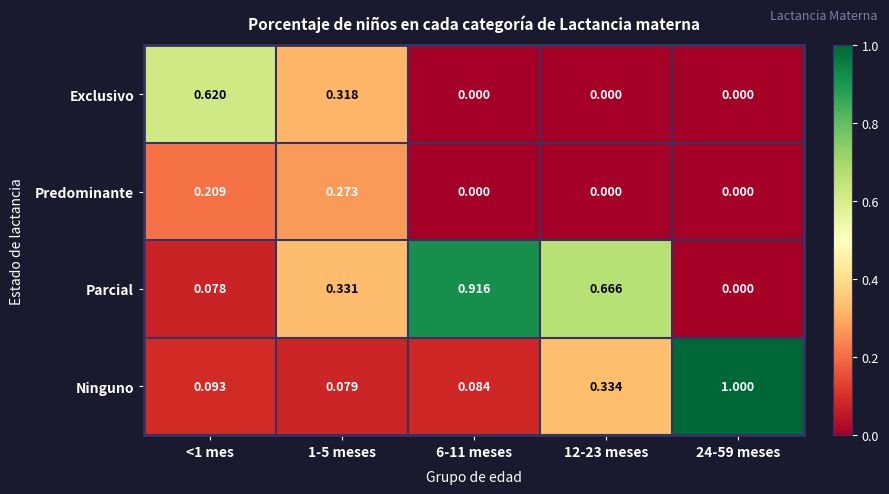

Is the value of Ninguno at 6-11 meses greater than the value of Exclusivo at 24-59 meses?

Yes